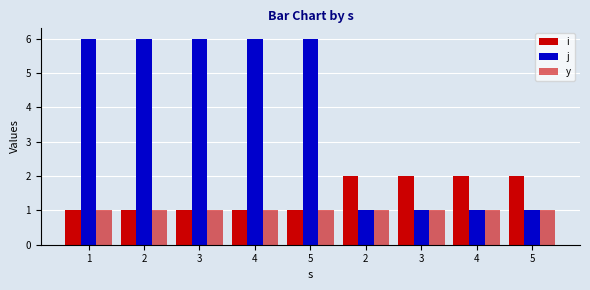

Reading right to left, what are all the values shown in this chart?

i: 2	2	2	2	1	1	1	1	1
j: 1	1	1	1	6	6	6	6	6
y: 1	1	1	1	1	1	1	1	1